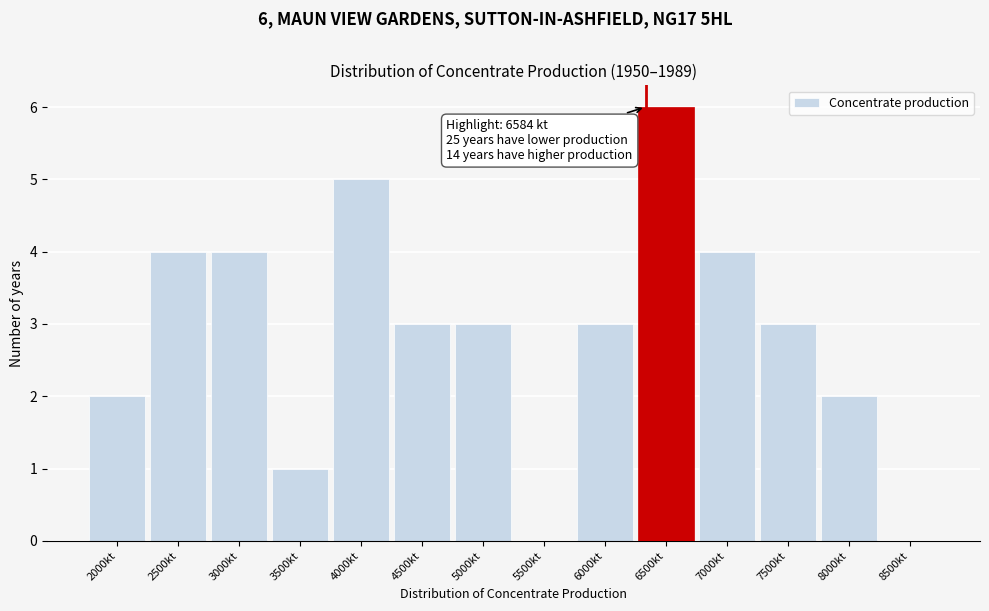

Reading right to left, list all the values displayed in this chart.

8500kt=0	8000kt=2	7500kt=3	7000kt=4	6500kt=6	6000kt=3	5500kt=0	5000kt=3	4500kt=3	4000kt=5	3500kt=1	3000kt=4	2500kt=4	2000kt=2